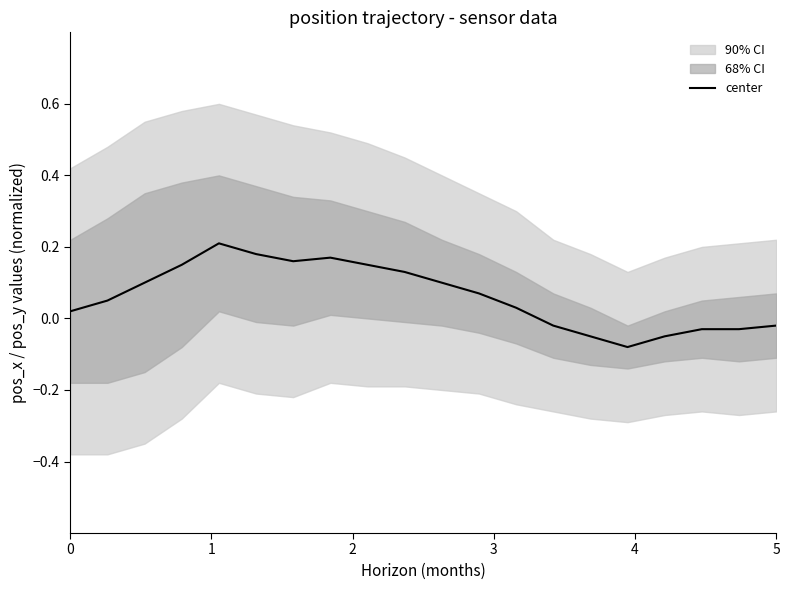

Reading right to left, what are all the values shown in this chart?

-0.0	-0.0	-0.0	-0.1	-0.1	-0.1	-0.0	0.0	0.1	0.1	0.1	0.1	0.2	0.2	0.2	0.2	0.1	0.1	0.1	0.0